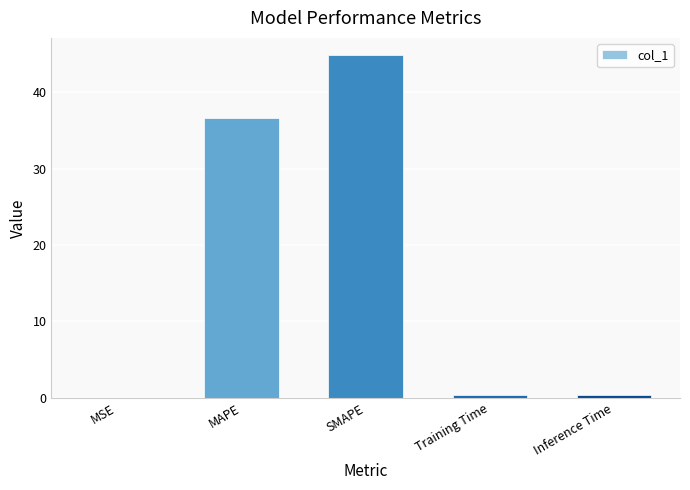

The chart shows a value of 23.3 at MAPE. True or false?

False